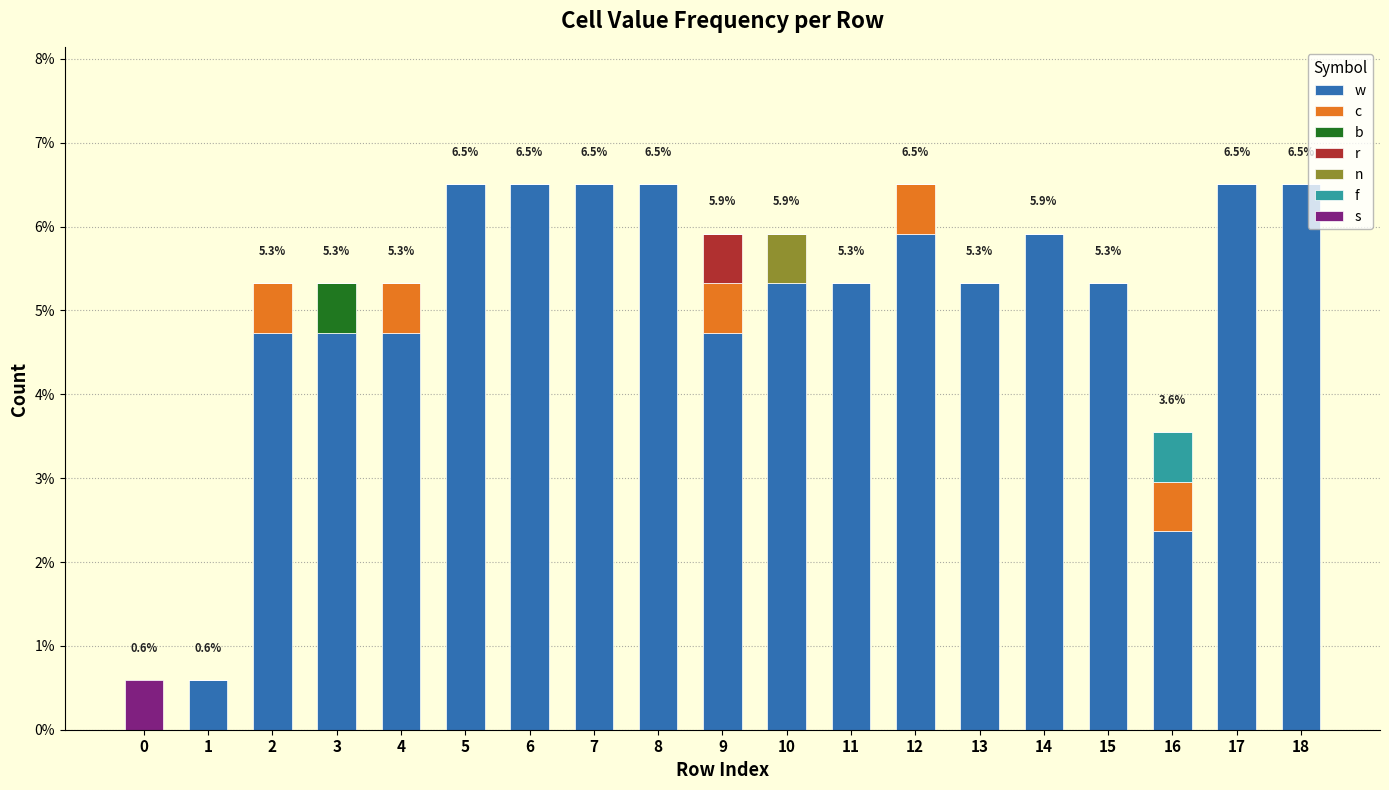

What is the total value across all series at 7?

6.5